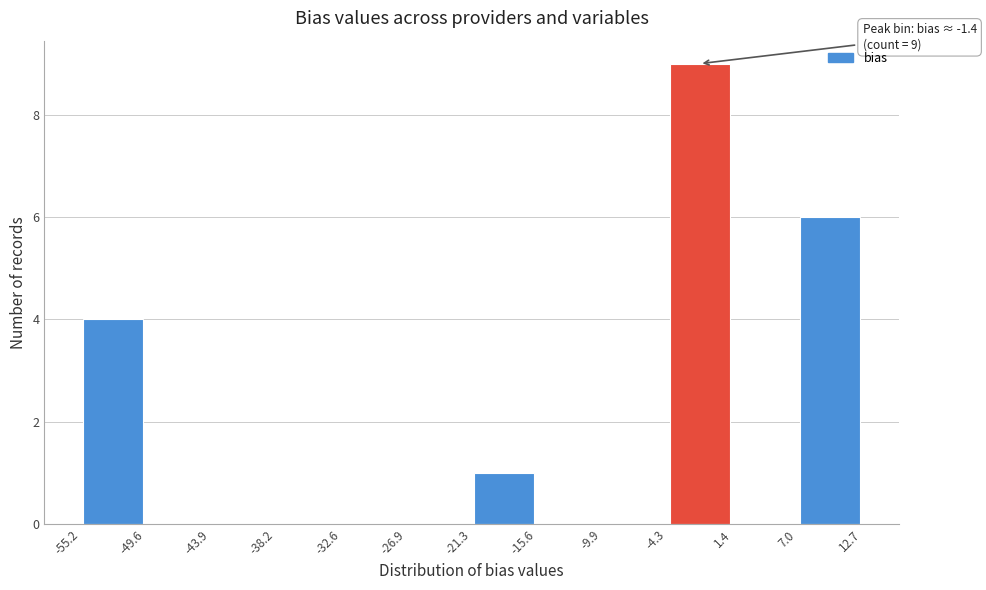

Over which range of the x-axis is the bar tallest?

-4.3 to 1.4